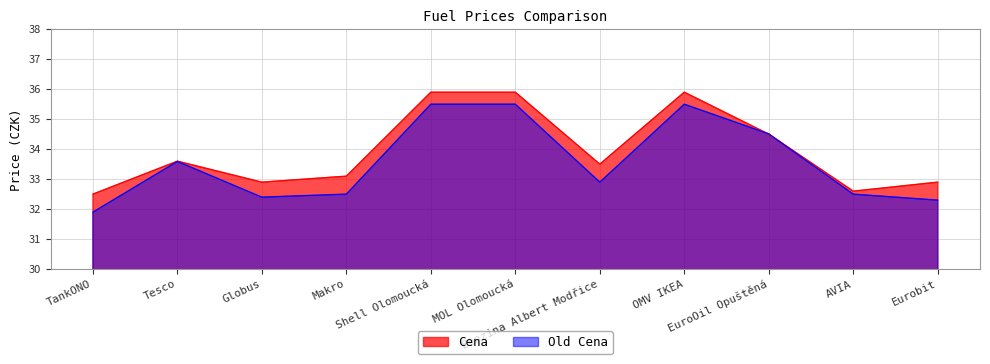

At how many categories does at least one series exceed 32?

11